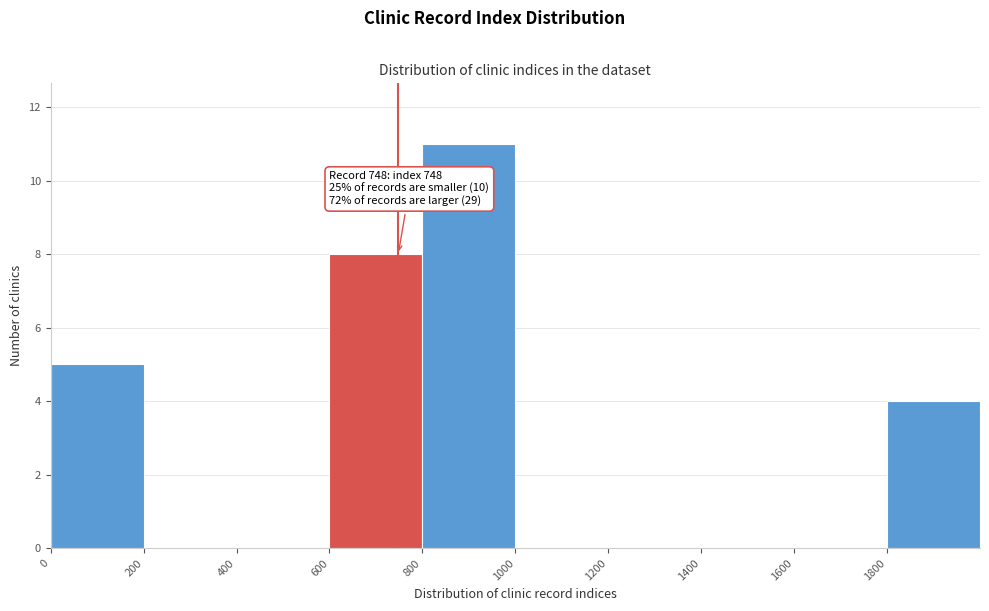

Over which range of the x-axis is the bar tallest?

800 to 1000